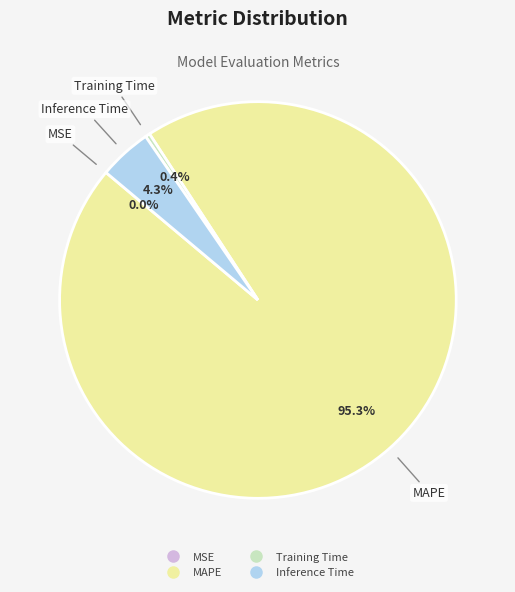

To the nearest percent, what is the difference between the largest and smallest slice percentages?

95%